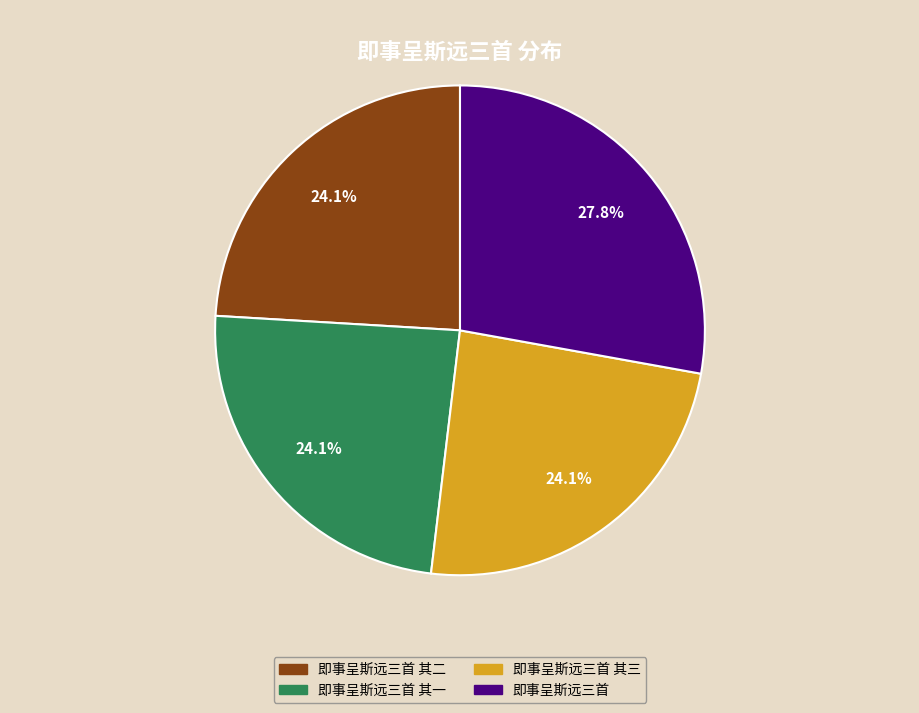

Count the number of slices in the pie.

4